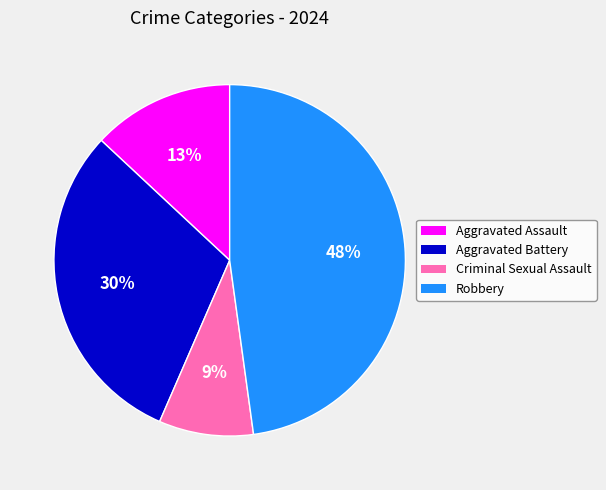

Which has a higher value, Robbery or Aggravated Battery?

Robbery